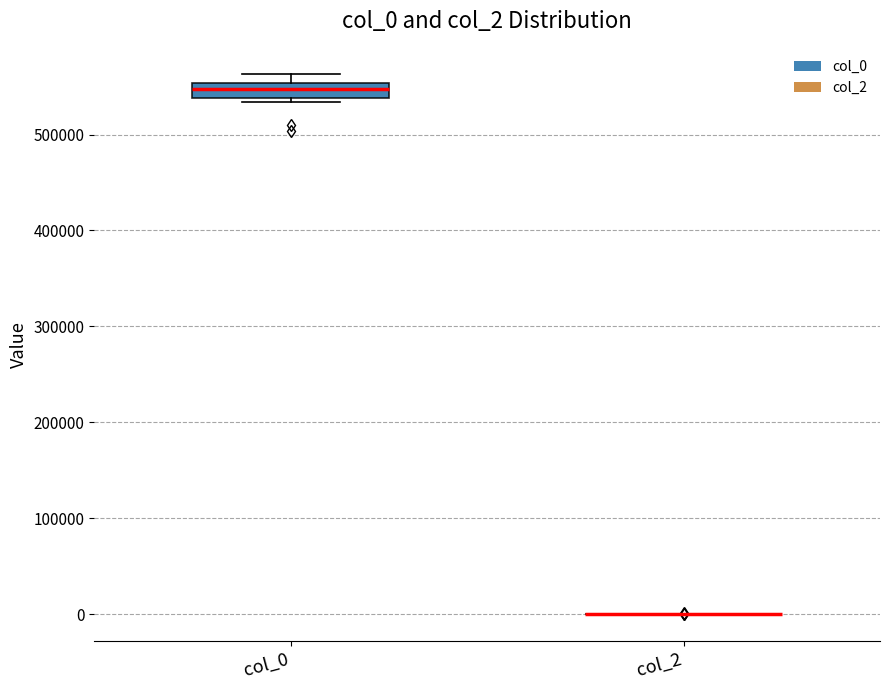

Where is the upper edge of the box for col_0 on the y-axis? The values are not printed on the chart, so give them approximately, as read against the axis.

550000